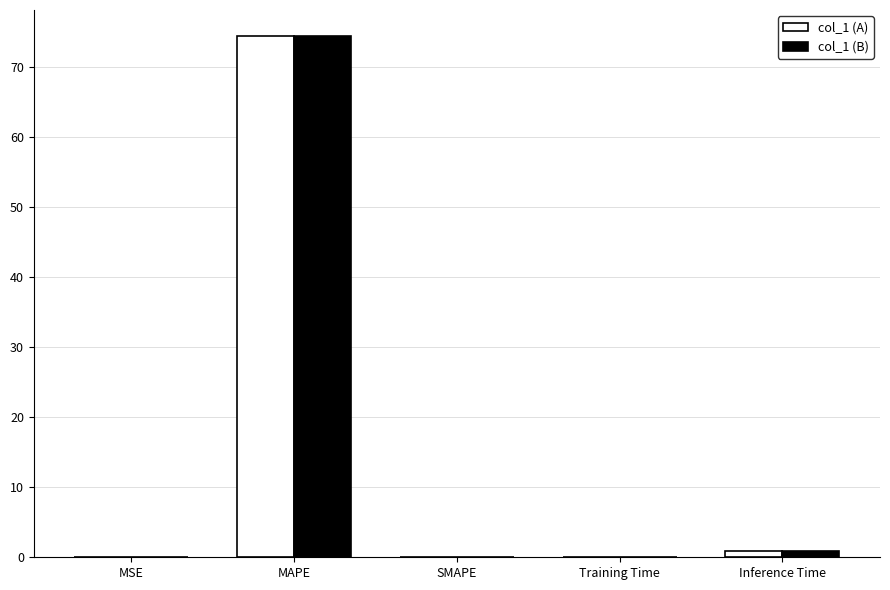

What is the sum of all col_1 (A) values?

75.4